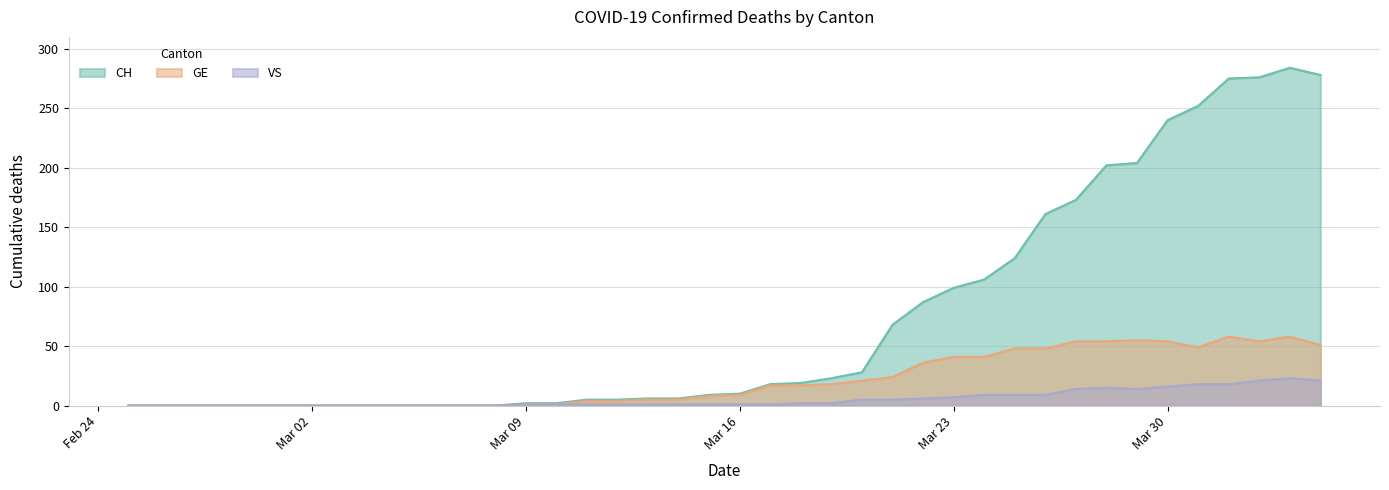

Which series has the largest total across all categories?

CH